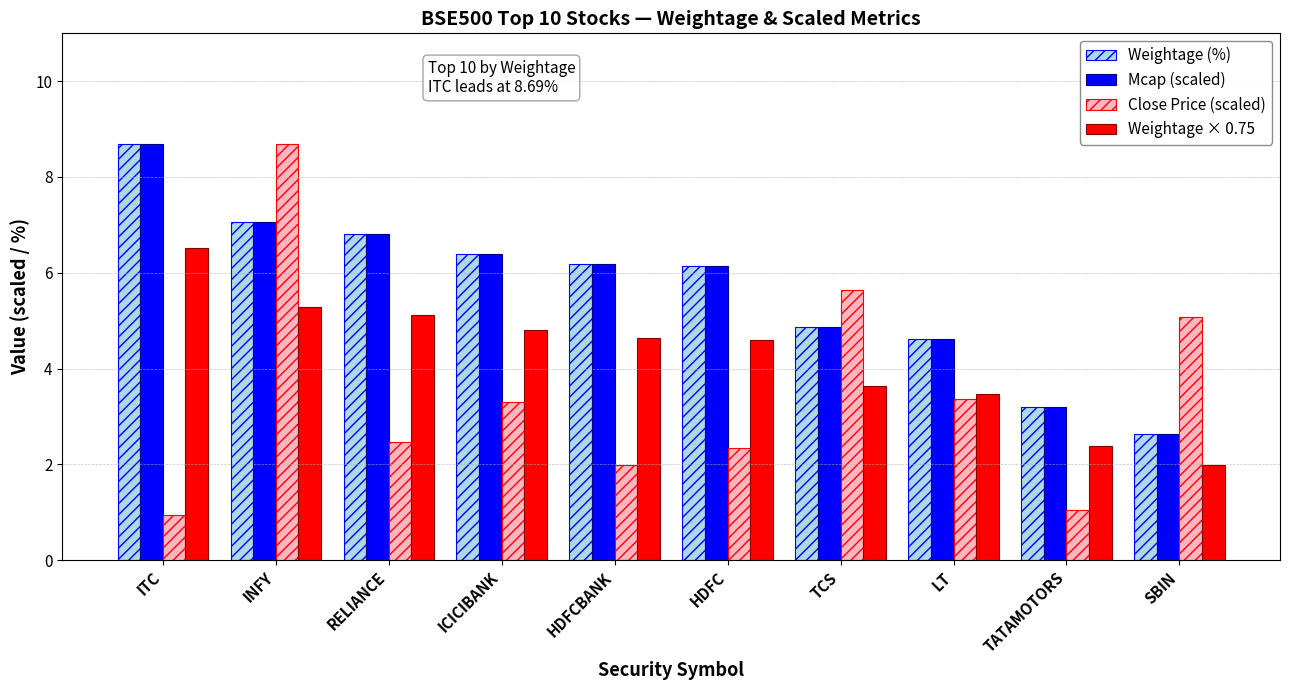

What is the smallest value displayed?

0.9